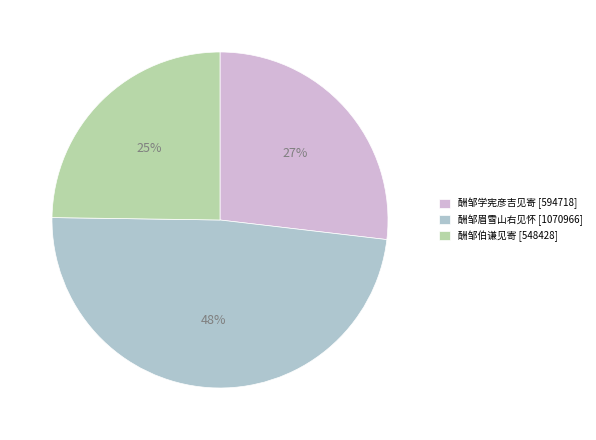

To the nearest percent, what is the combined percentage of 酬邹伯谦见寄 [548428] and 酬邹眉雪山右见怀 [1070966]?

73%